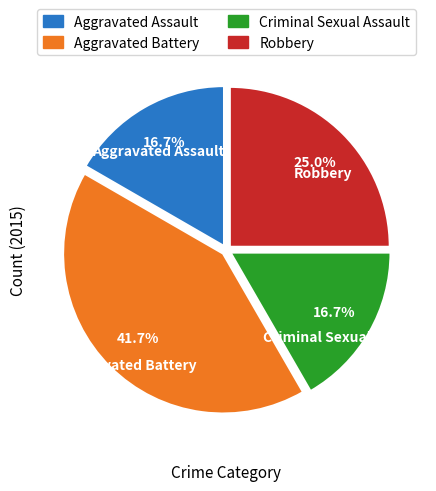

The Aggravated Assault slice represents 17% of the pie. True or false?

True